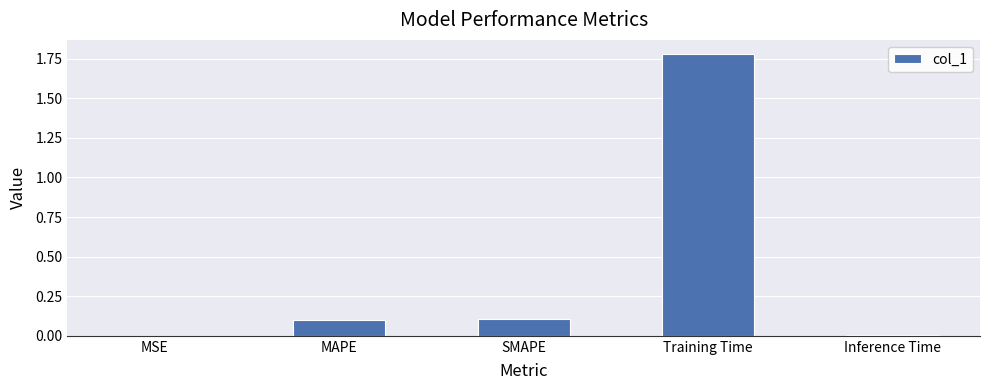

Between Training Time and Inference Time, which is larger?

Training Time